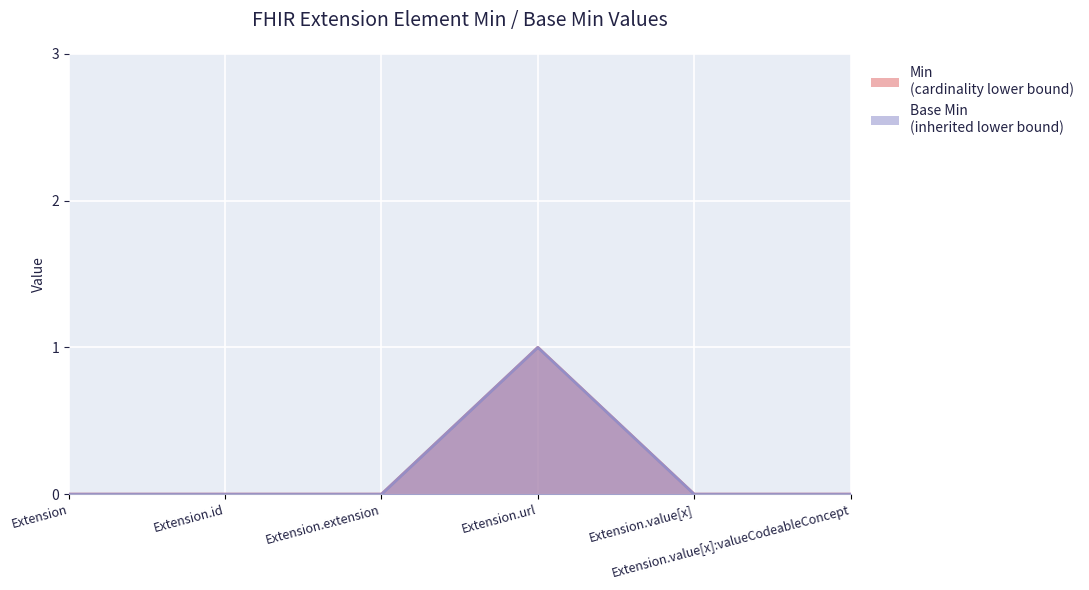

Is it true that Base Min equals -1 at Extension.id?

False